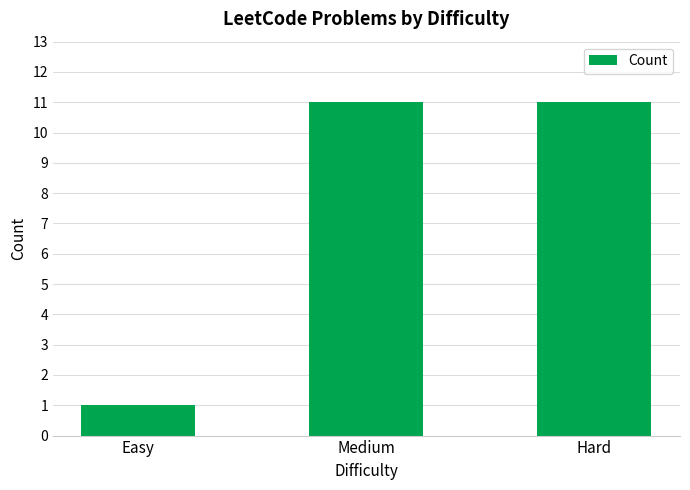

How many bars are there in total?

3